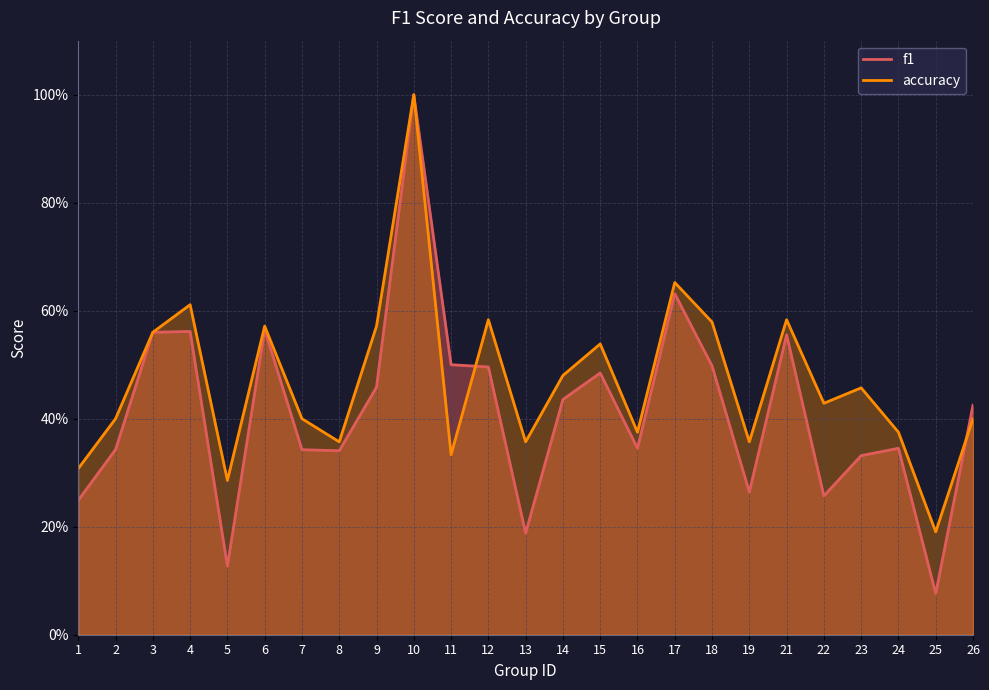

At how many categories does at least one series exceed 0?

25